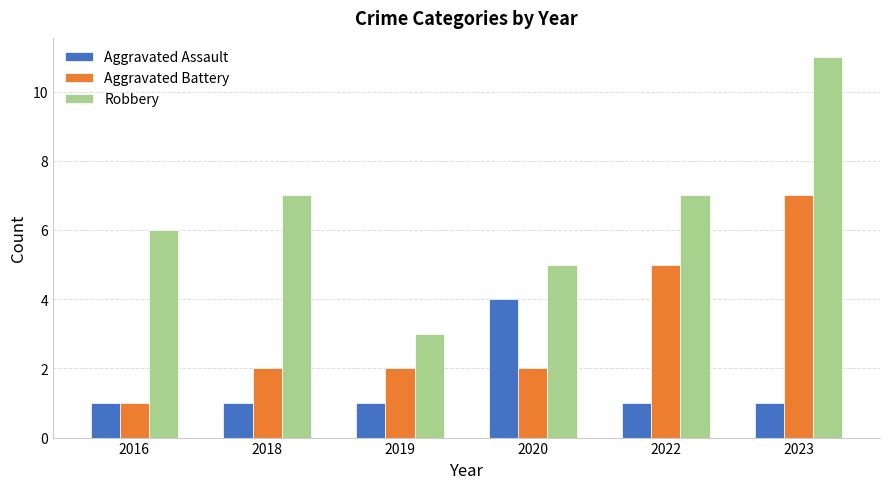

Count the number of data series in this chart.

3